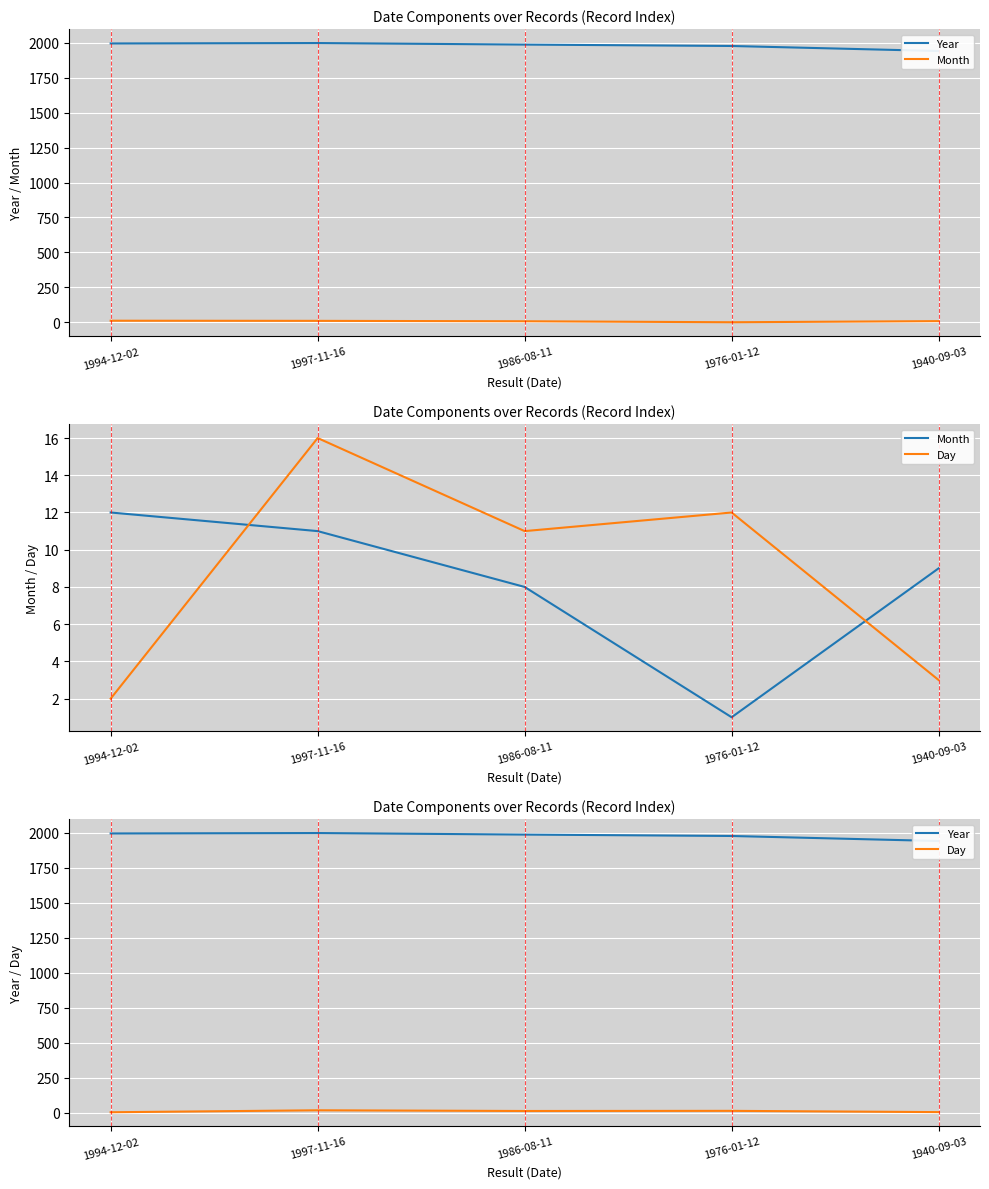

What is the average value of the Day series?

9